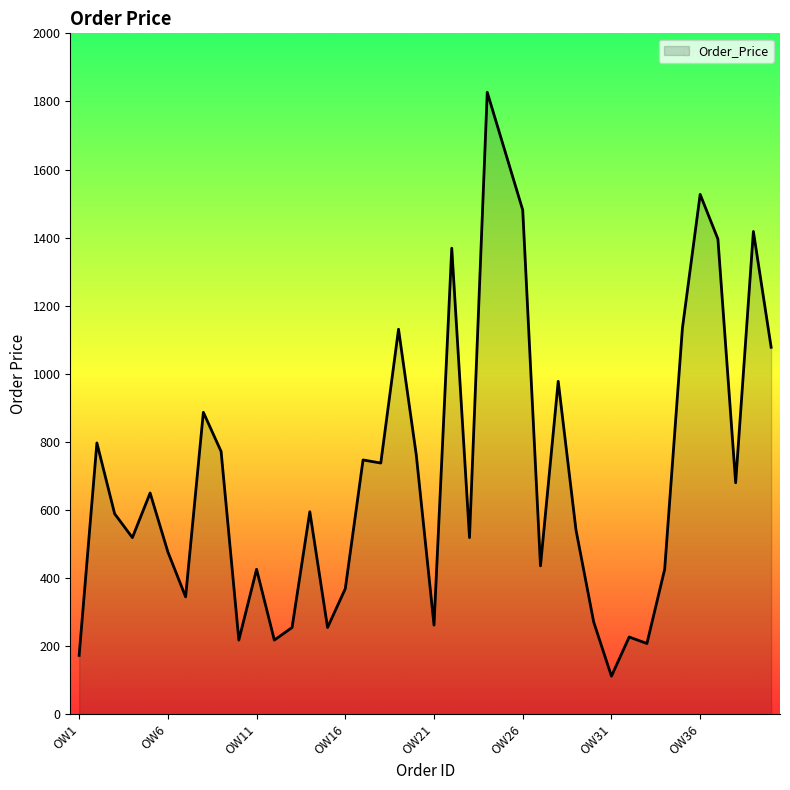

What is the smallest value displayed?

112